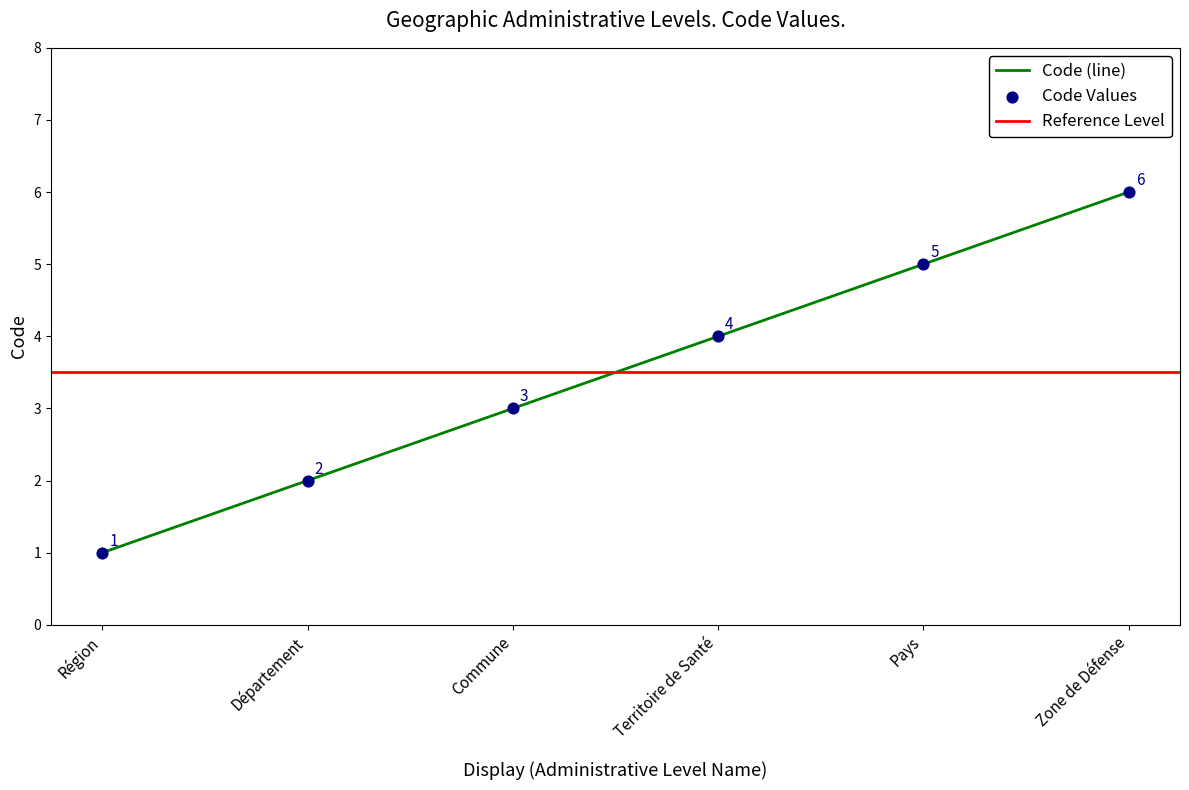

Which has a higher value, Territoire de Santé or Zone de Défense?

Zone de Défense